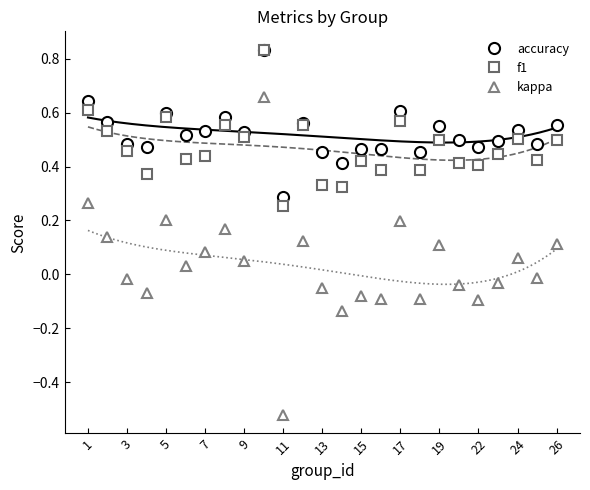

True or false: accuracy has more than 1 interior local peaks.

True